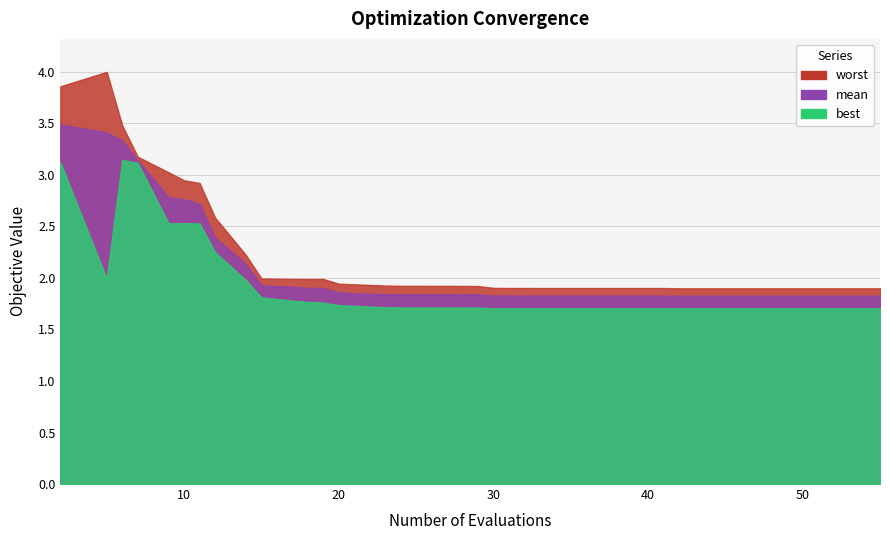

What is the maximum value for best?

3.1